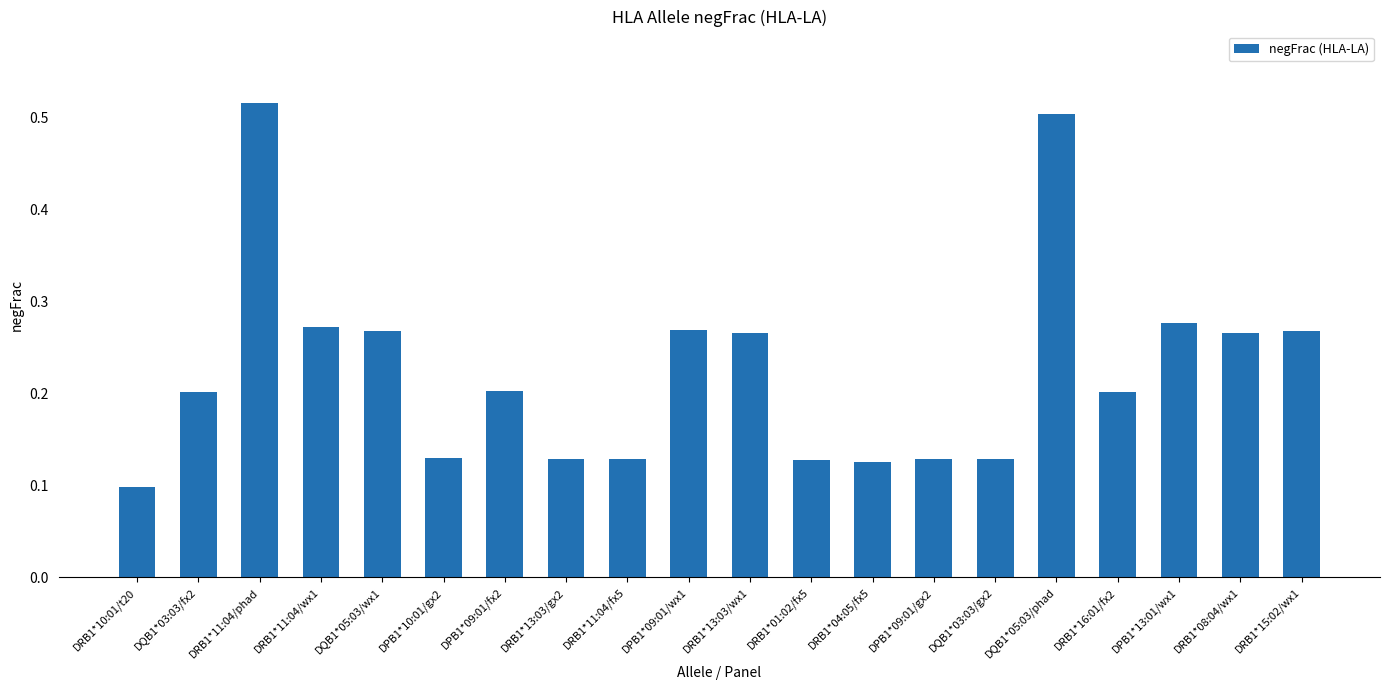

Which category has the lowest value across all series?

DRB1*10:01/t20